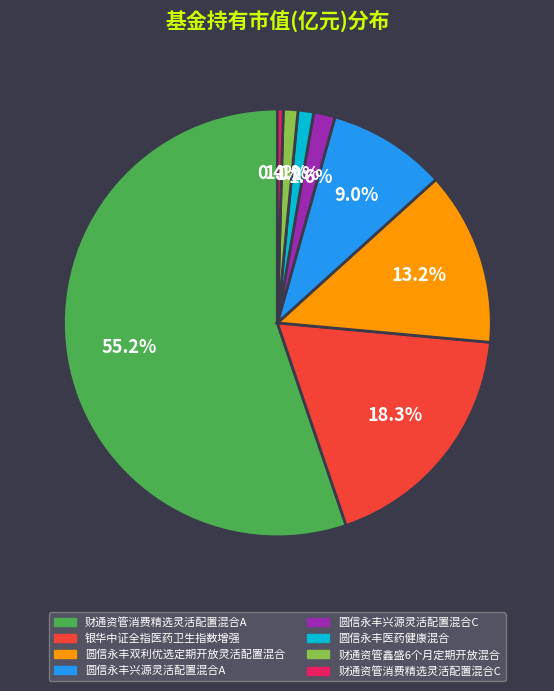

Which category accounts for the majority?

财通资管消费精选灵活配置混合A